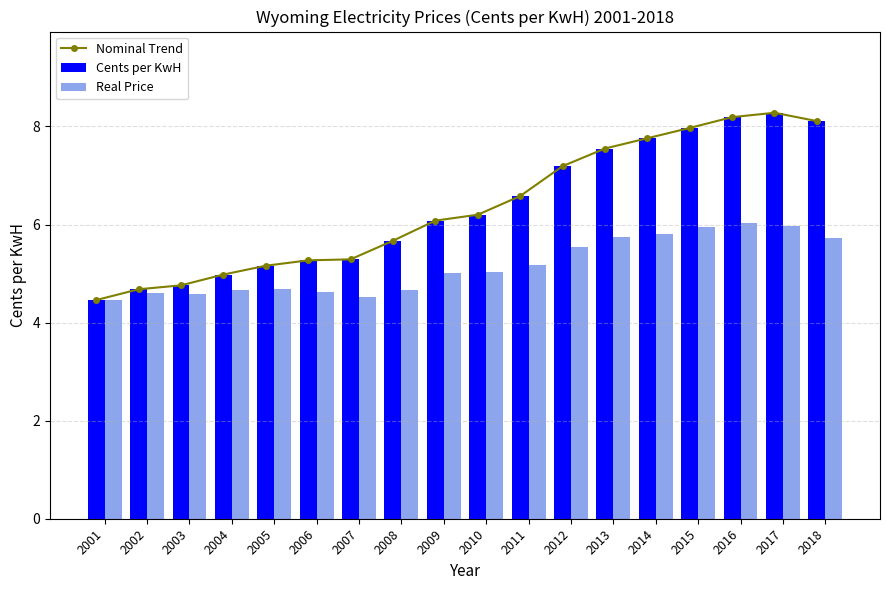

What are all the series names shown in the legend?

Nominal Trend, Cents per KwH, Real Price